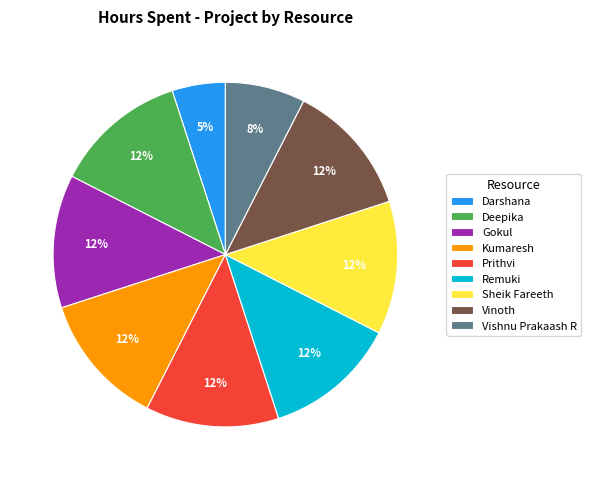

Is it true that Darshana is 5% of the pie?

True